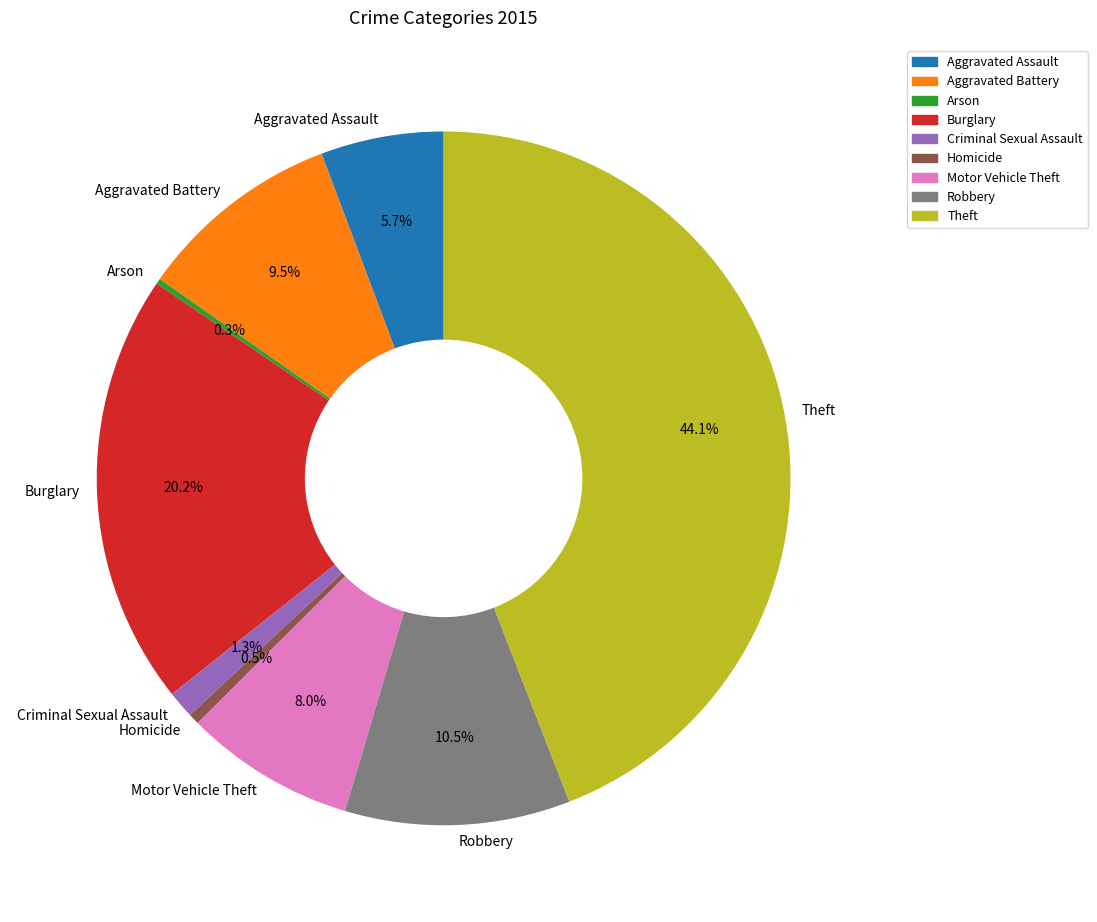

Between Robbery and Motor Vehicle Theft, which is larger?

Robbery